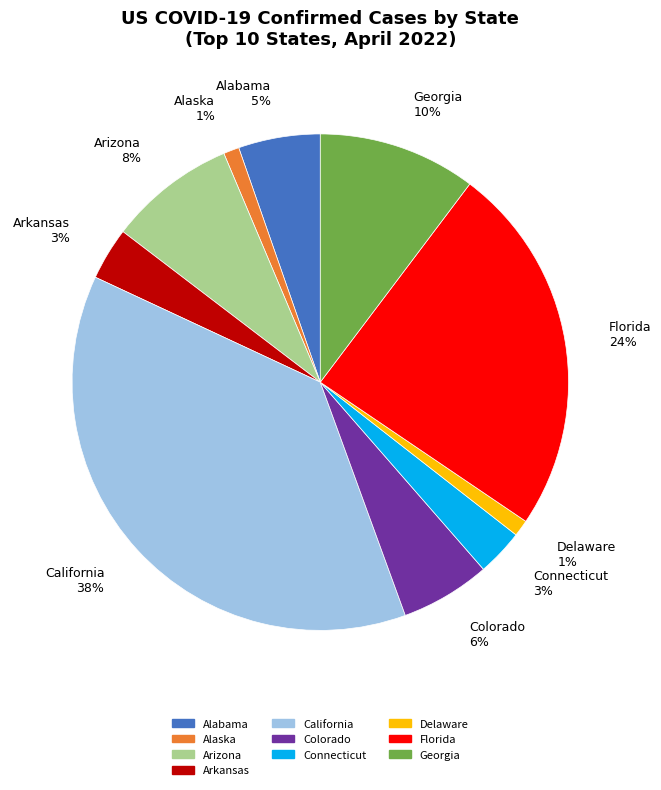

To the nearest percent, what is the combined percentage of Connecticut and Alaska?

4%